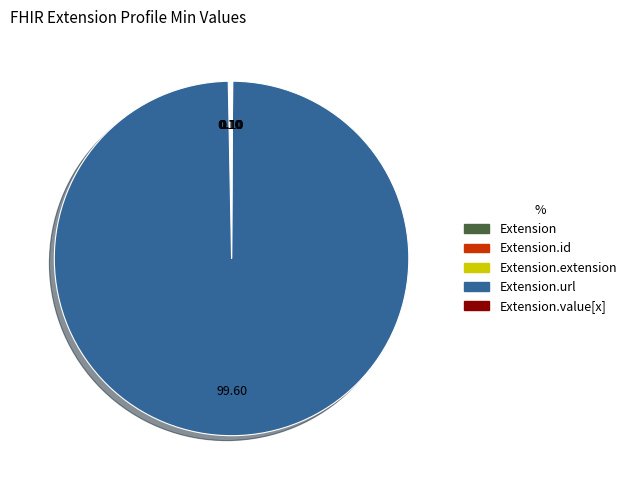

Is there a majority slice in this chart?

Yes